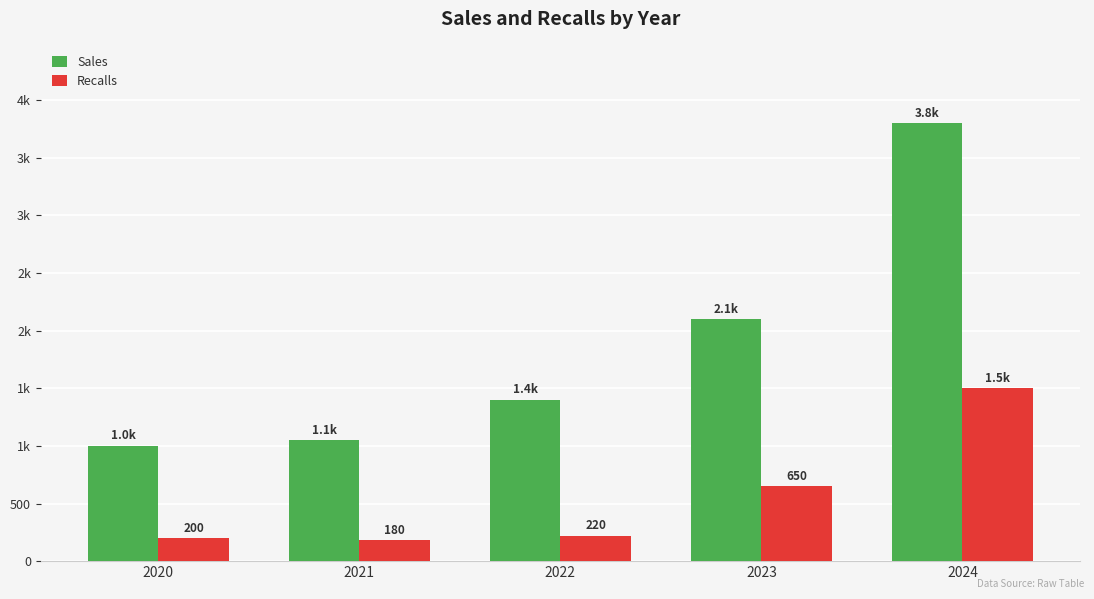

Does the chart contain any negative values?

No